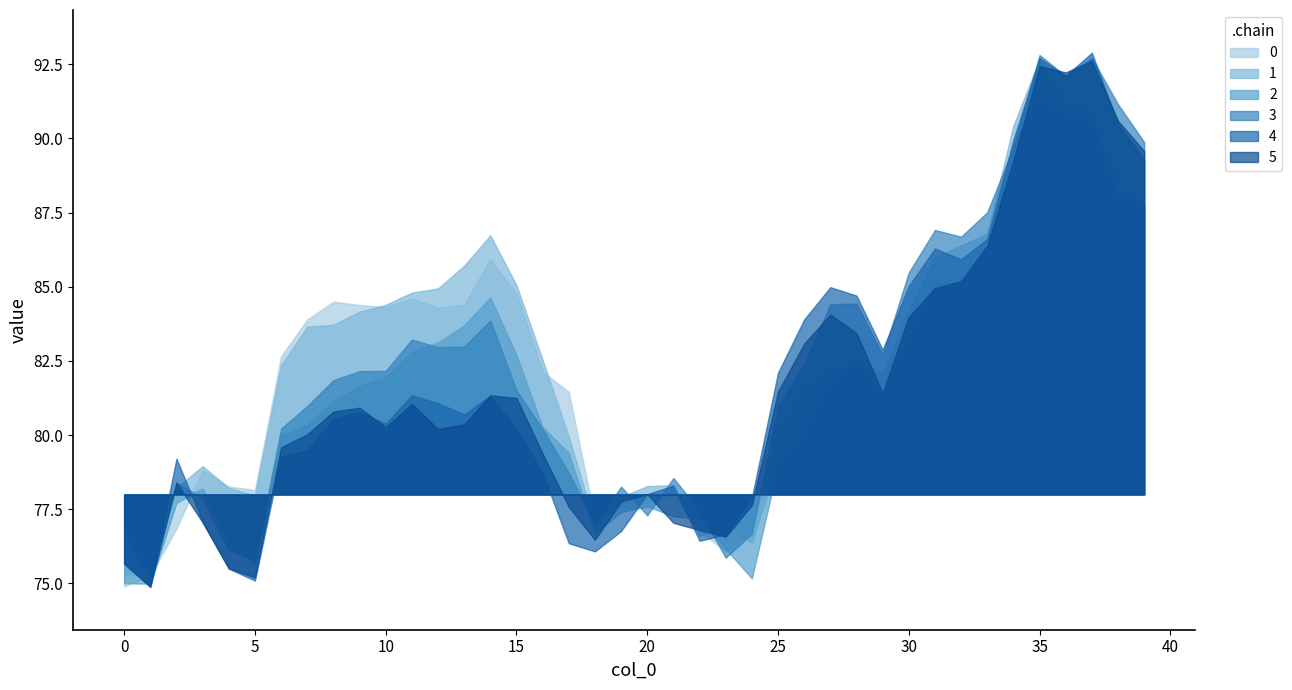

What are all the series names shown in the legend?

0, 1, 2, 3, 4, 5